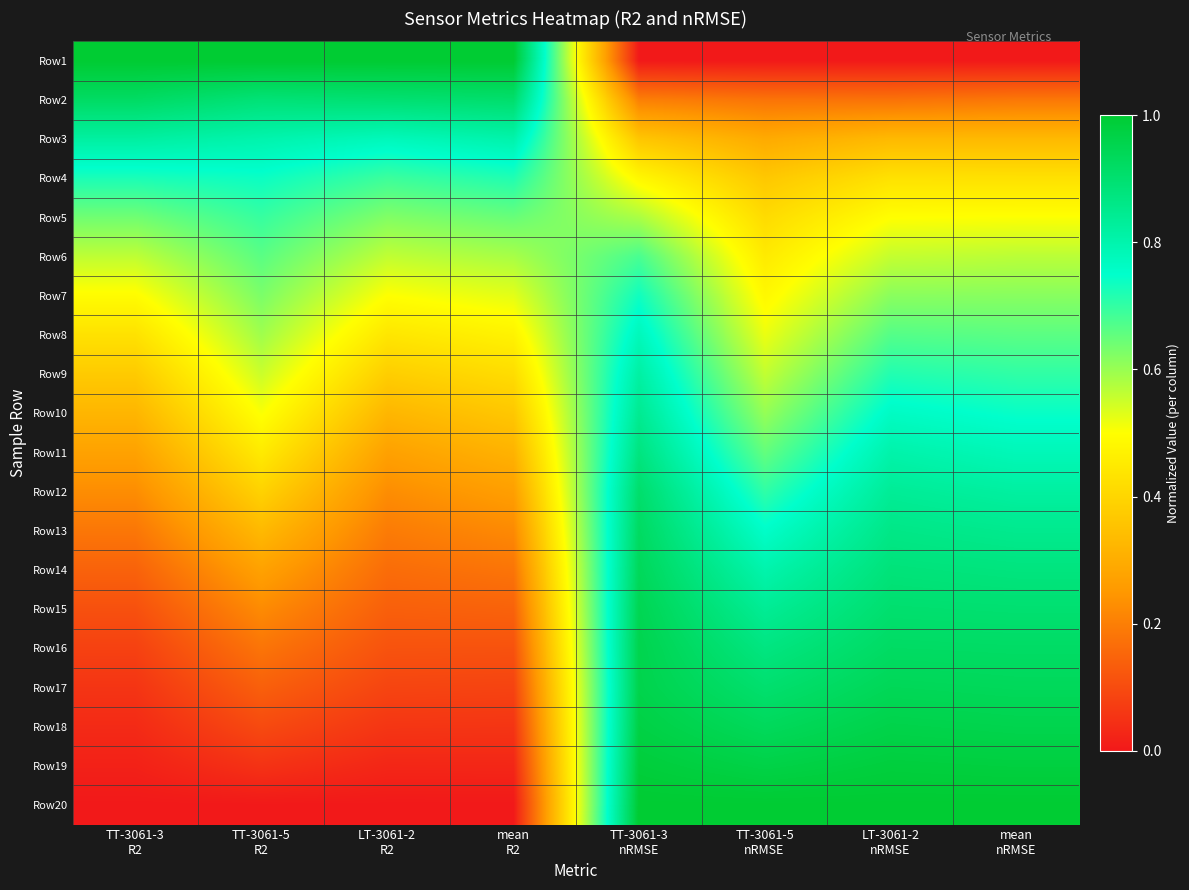

Which has a higher value, LT-3061-2
R2 or mean
nRMSE?

LT-3061-2
R2